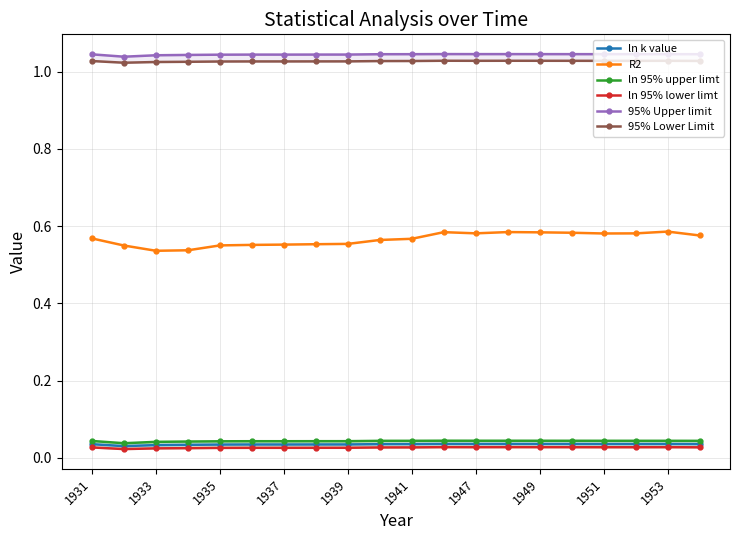

Count the ln k value values in the range 0 to 1.

20